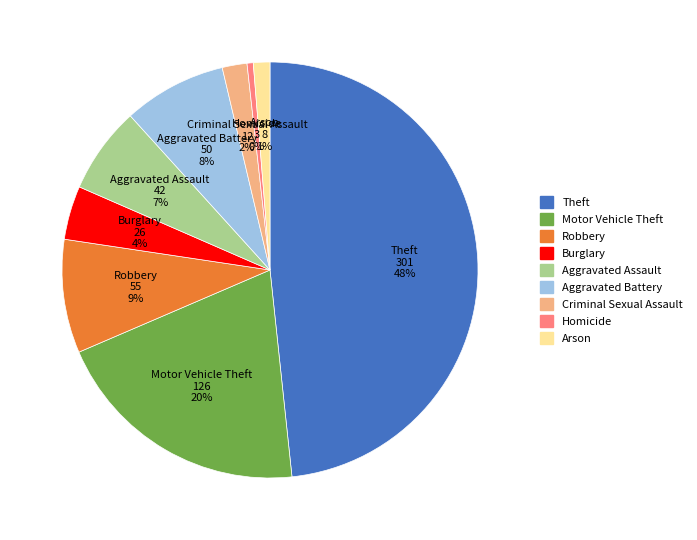

Is it true that Criminal Sexual Assault is 2% of the pie?

True